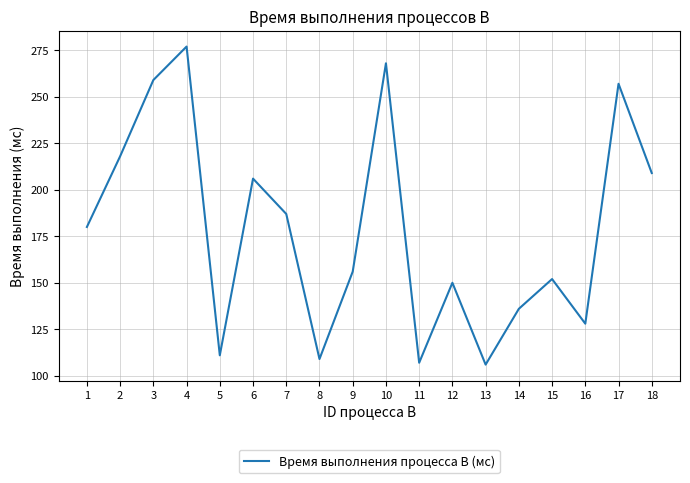

Reading left to right, what are all the values shown in this chart?

1=180	2=218	3=259	4=277	5=111	6=206	7=187	8=109	9=156	10=268	11=107	12=150	13=106	14=136	15=152	16=128	17=257	18=209